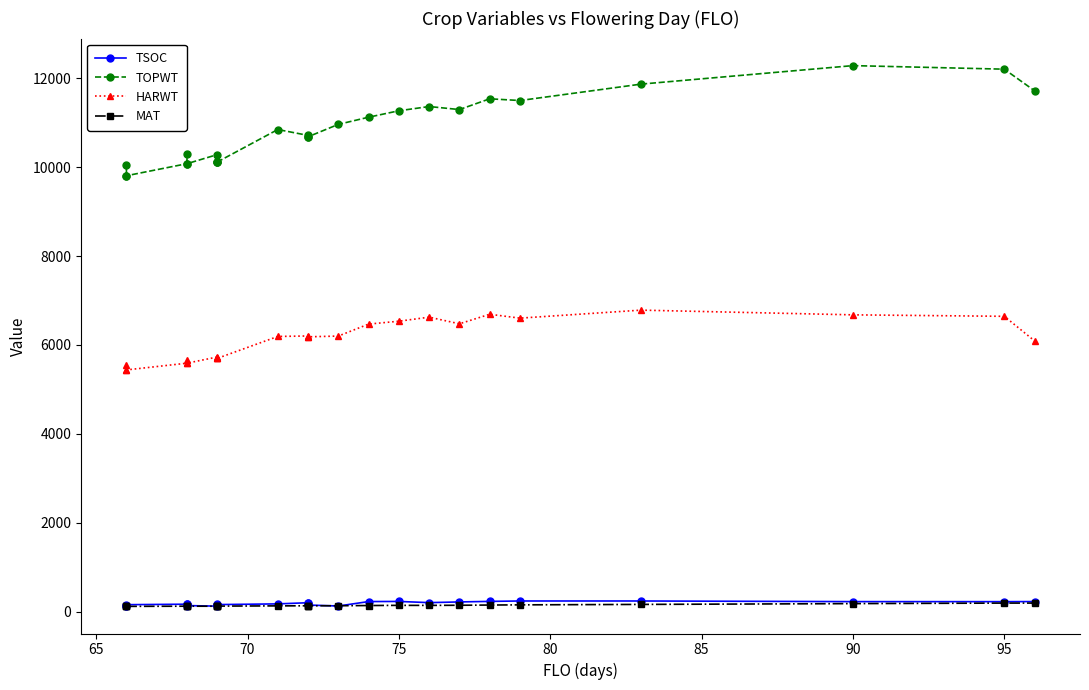

In MAT, how many points are higher than both neighbors (excluding endpoints)?

2